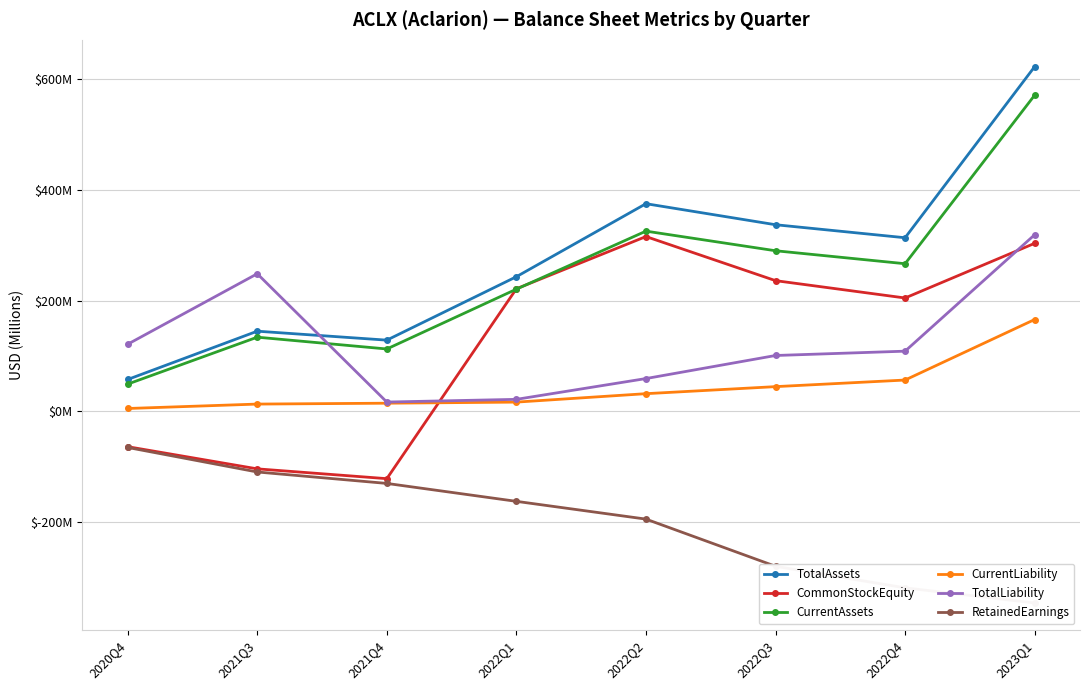

True or false: CommonStockEquity has a value of 221.6 at 2022Q1.

True